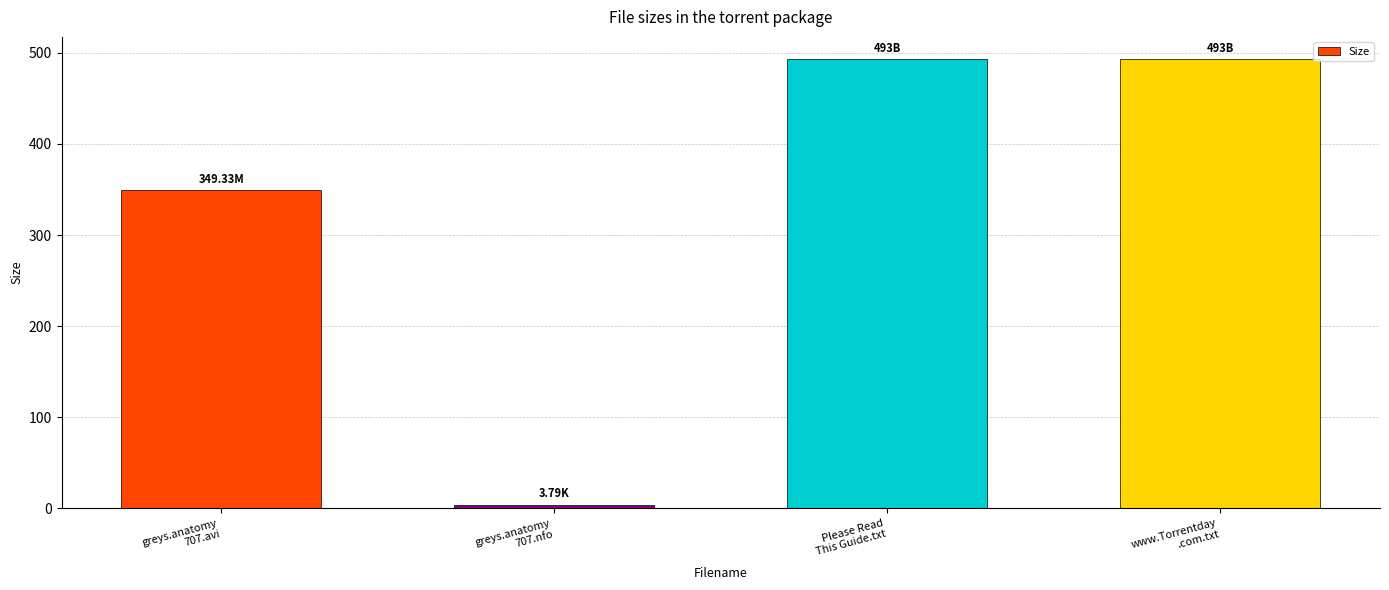

What is the sum of all values?

1339.1